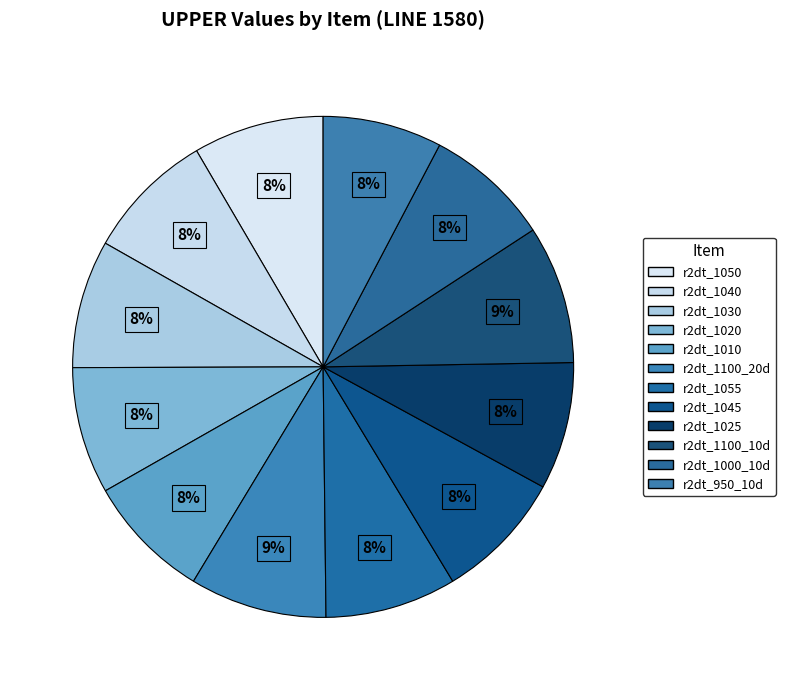

How many segments does this pie chart have?

12